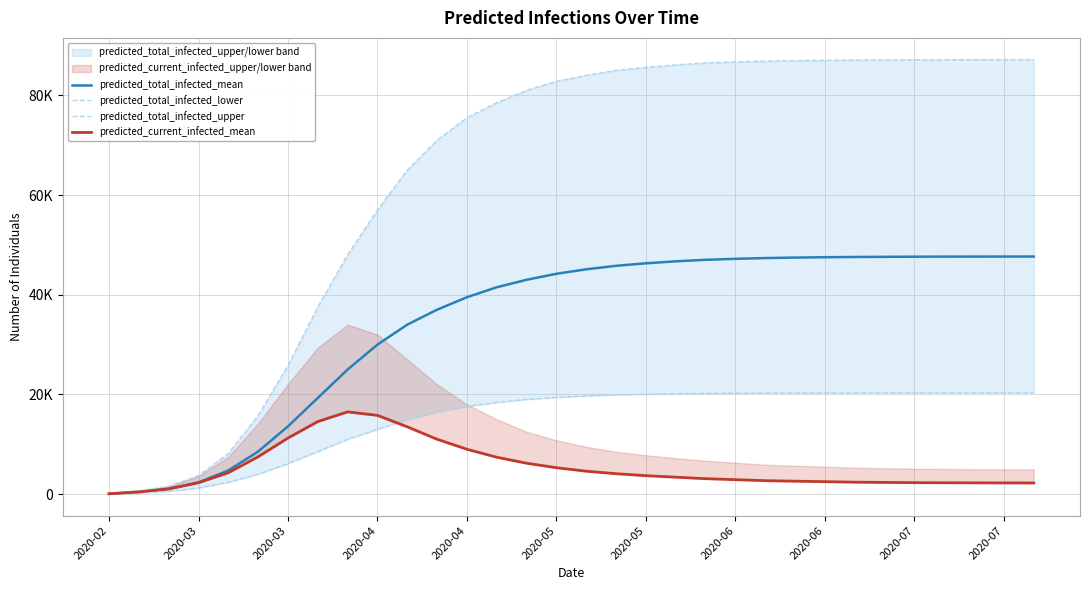

How many values in the predicted_current_infected_mean series are below 3400?

16